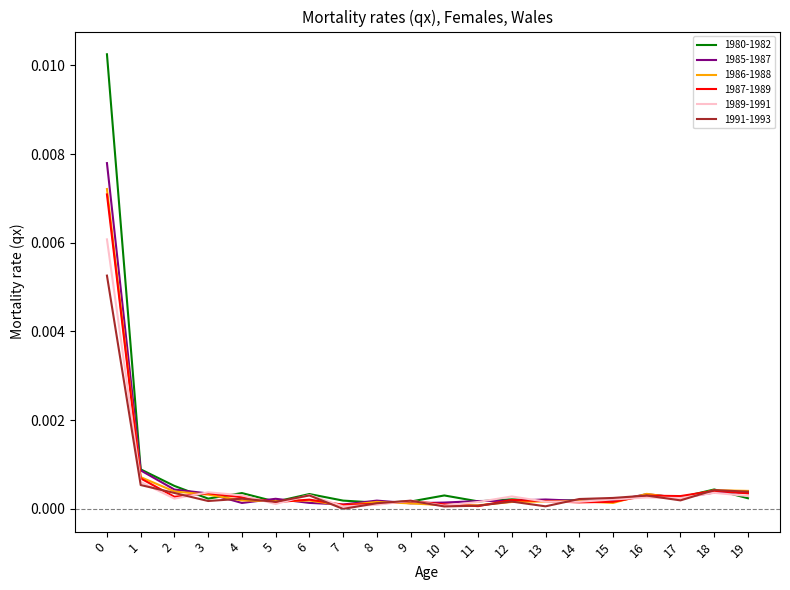

At how many categories does at least one series exceed 0?

20